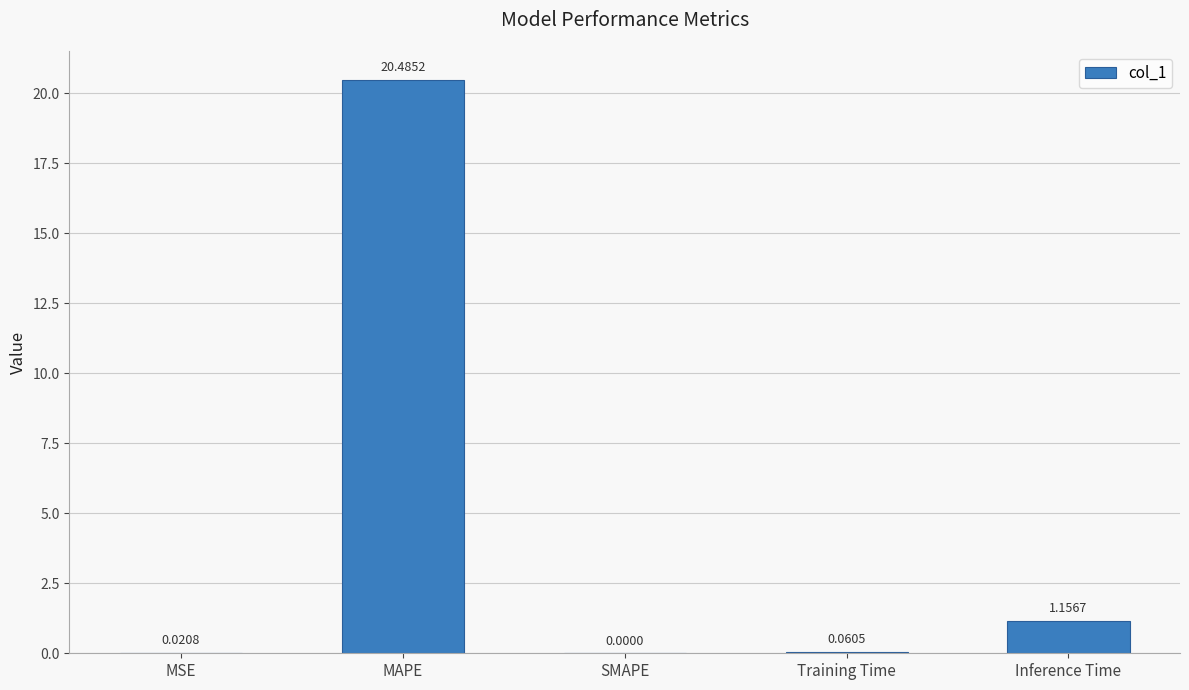

Where is the data nearest to the value 10?

Inference Time